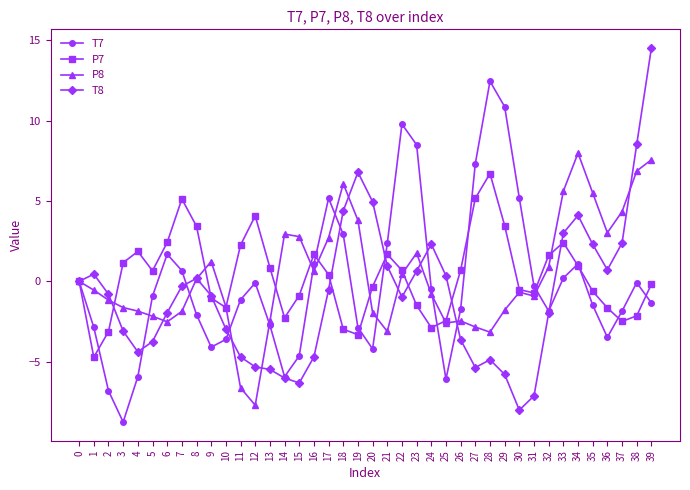

Rank the series by their maximum value, from lowest to highest.

P7, P8, T7, T8